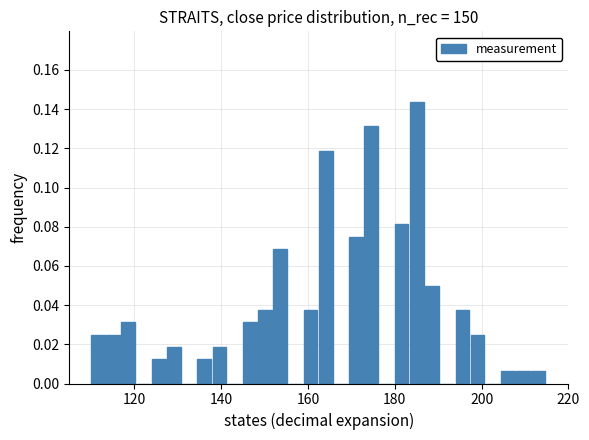

Read against the x-axis, roughly where is the centre of the tallest bar?

186